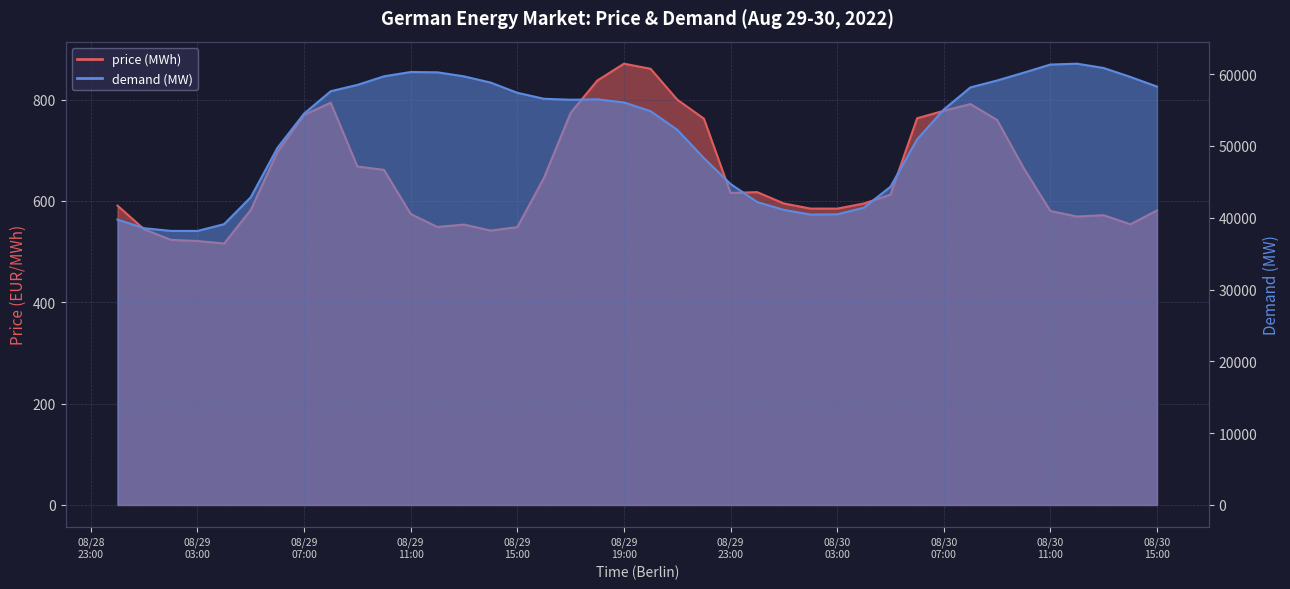

What is the label of the 24th point from the left?

08/29 23:00